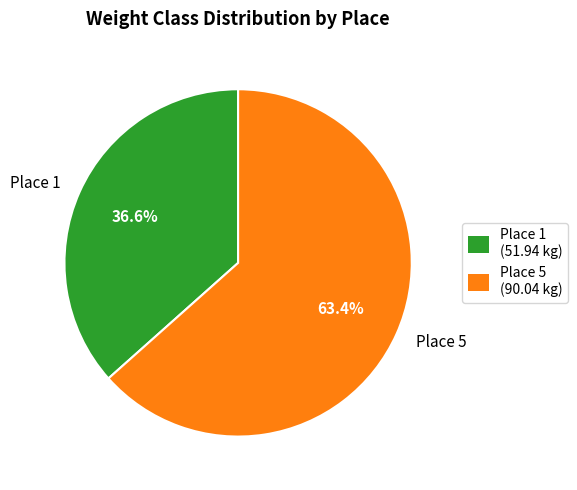

How much of the chart is everything except Place 5?

36.6%